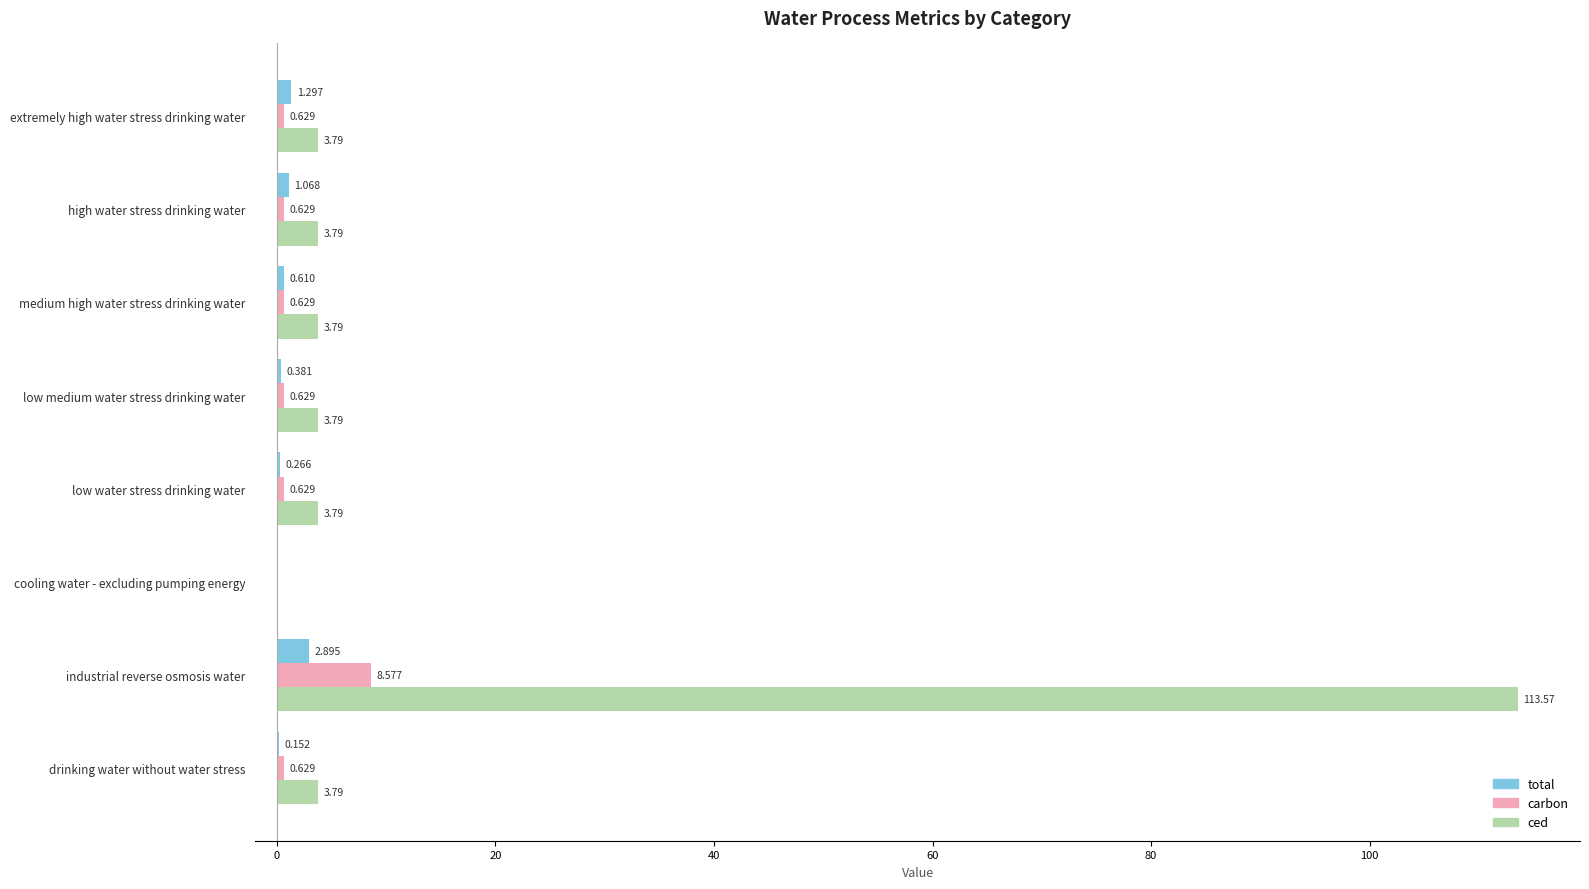

Which series has the largest range (max minus min)?

ced